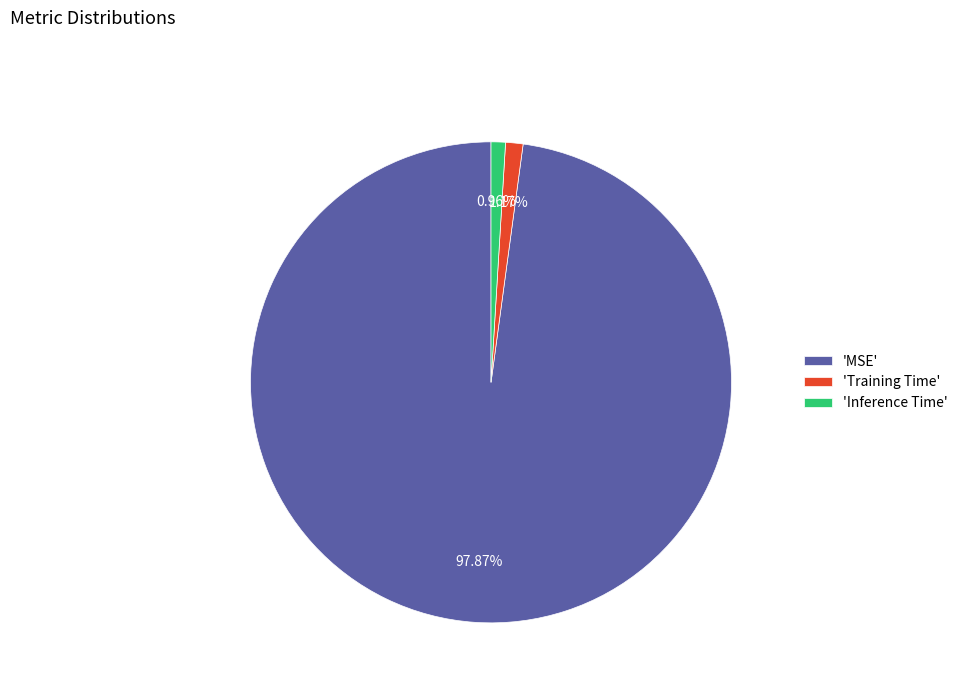

Which category accounts for the majority?

'MSE'